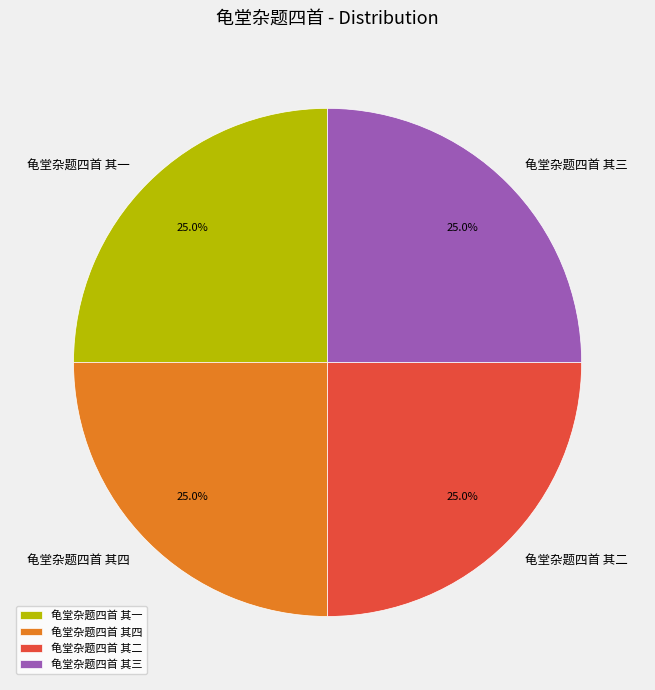

Count the number of slices in the pie.

4